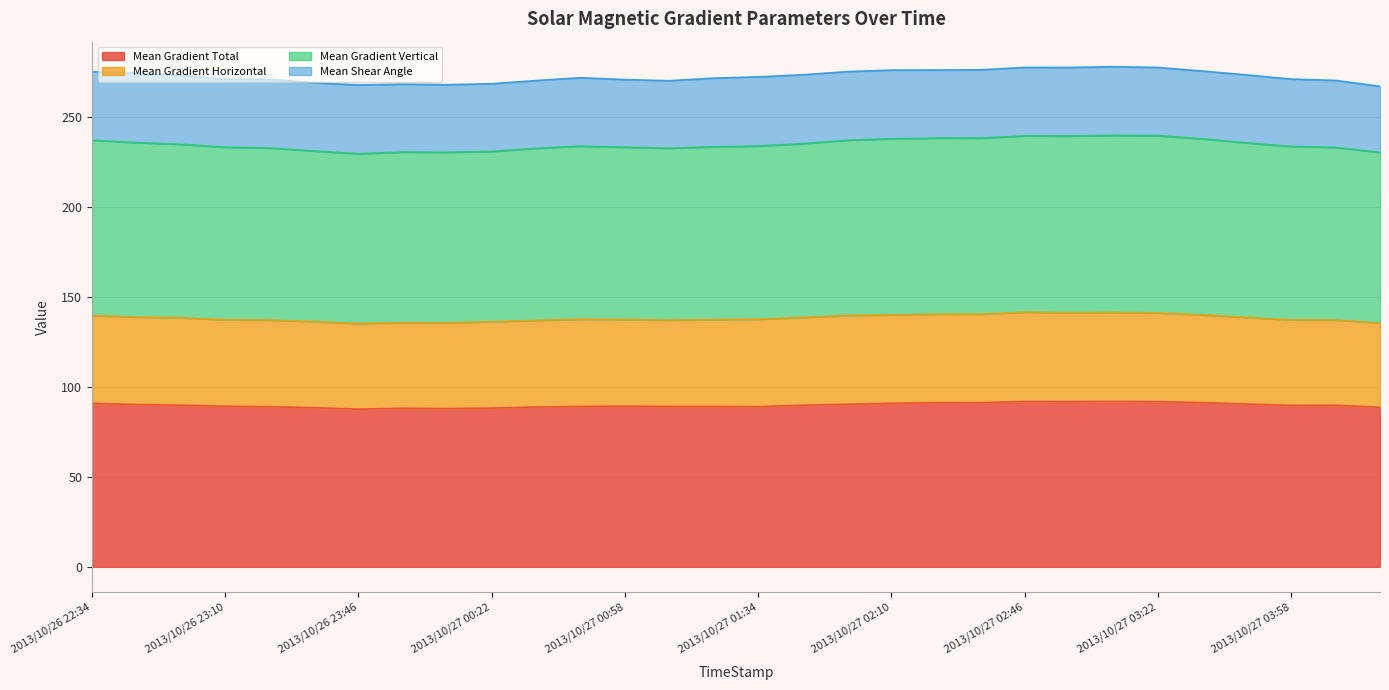

Is the value of Mean Gradient Vertical at 2013/10/26 22:46 greater than the value of Mean Gradient Total at 2013/10/27 00:34?

Yes